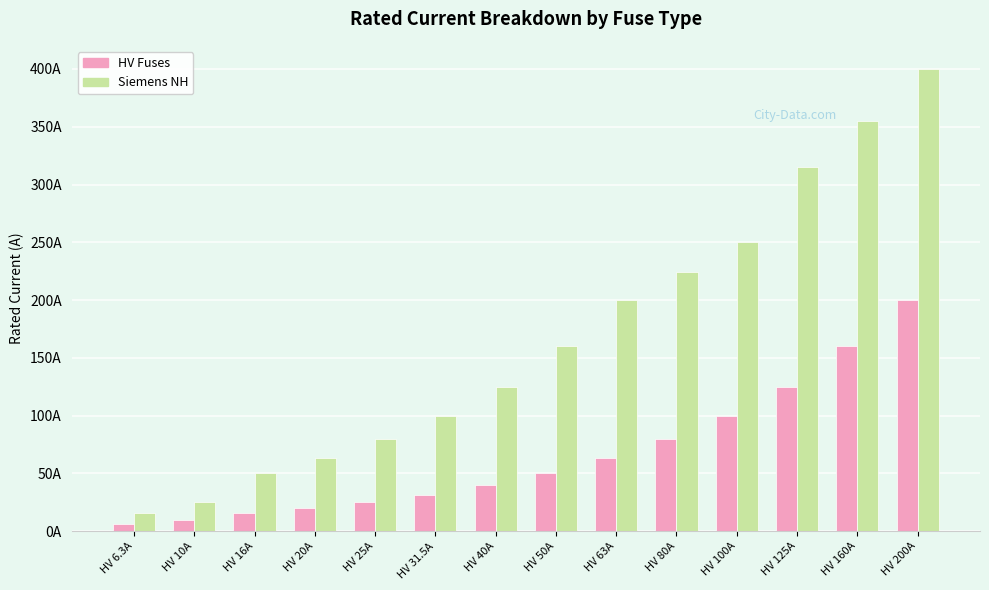

Which series changed the most between HV 63A and HV 100A?

Siemens NH